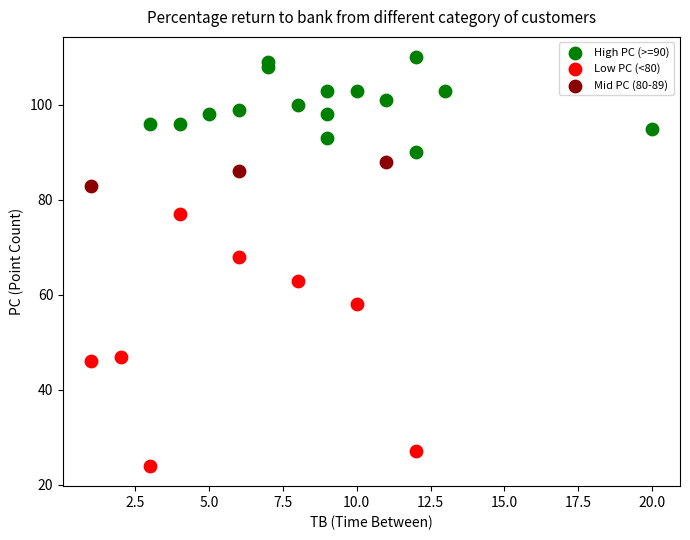

Which series has the largest Y range (max minus min)?

Low PC (<80)